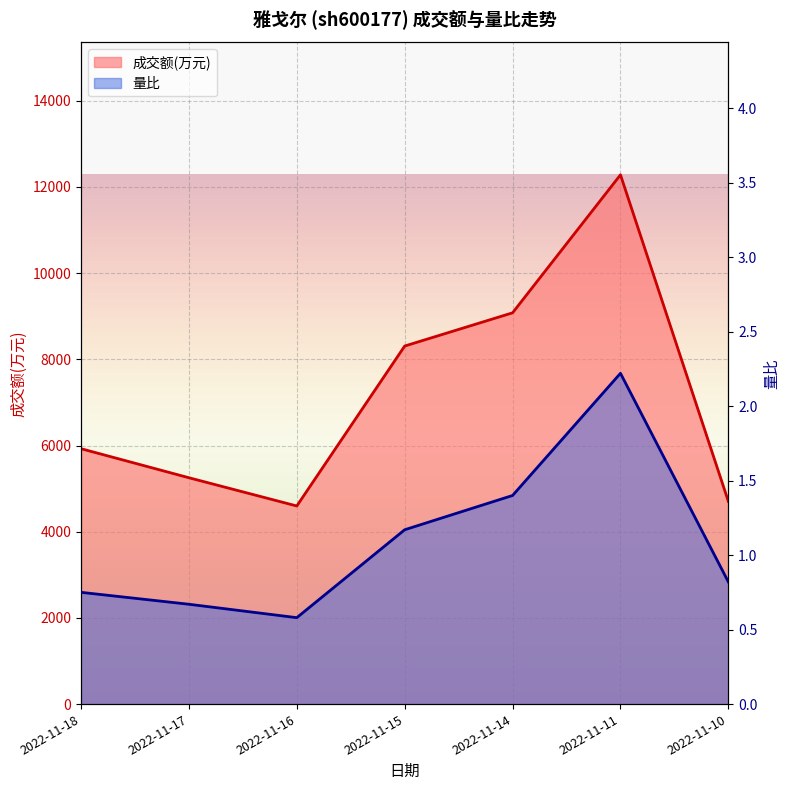

Reading right to left, extract all data points from this chart.

成交额(万元): 4704.0	12281.0	9079.0	8308.0	4597.0	5252.0	5926.0
量比: 0.8	2.2	1.4	1.2	0.6	0.7	0.8